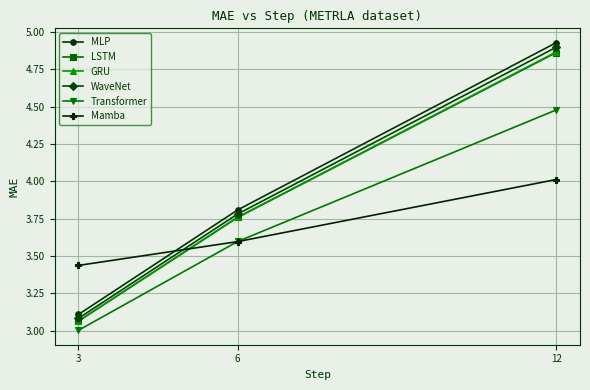

What is the value of the Transformer point at the 2nd from the left?

3.6